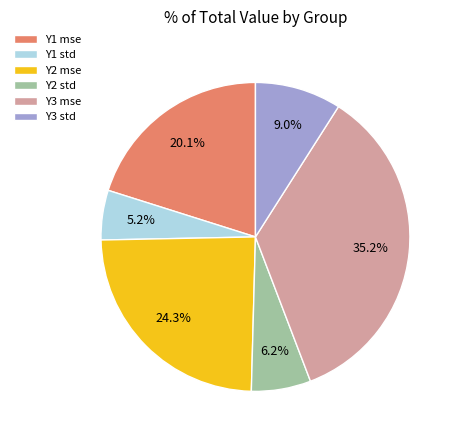

Combined, do Y1 std and Y1 mse account for over 50%?

No